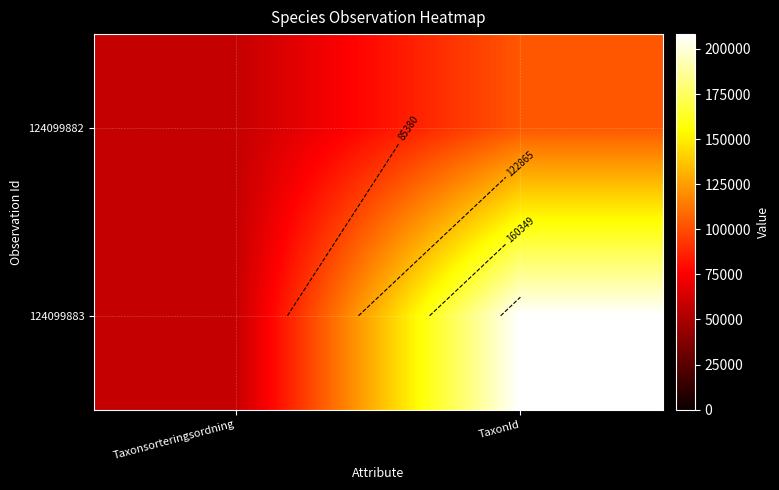

Which category has the highest value in the 124099883 series?

TaxonId